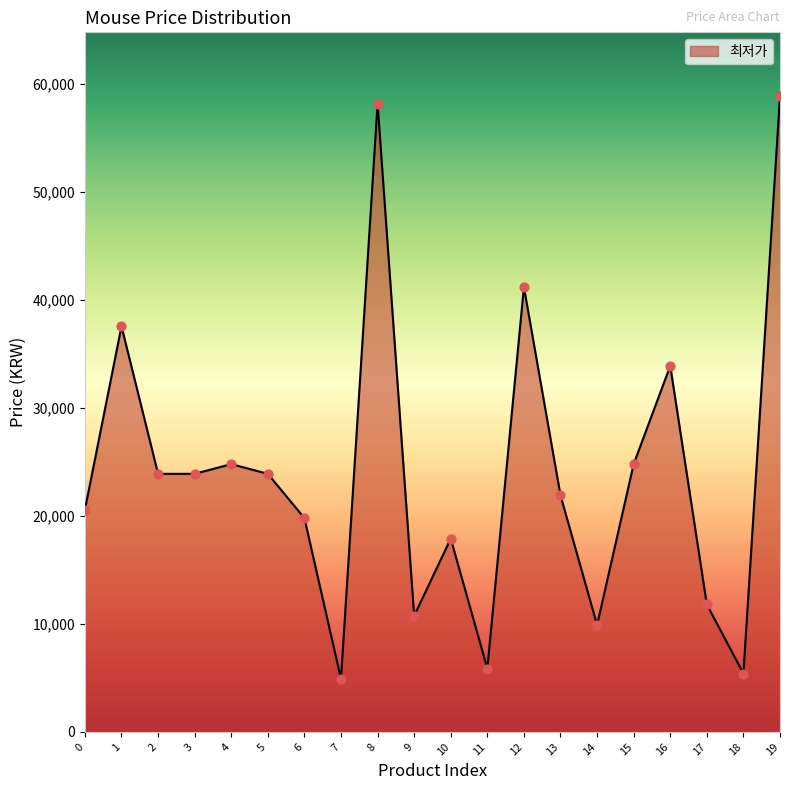

What is the ratio of the value at 8 to the value at 6?

2.9